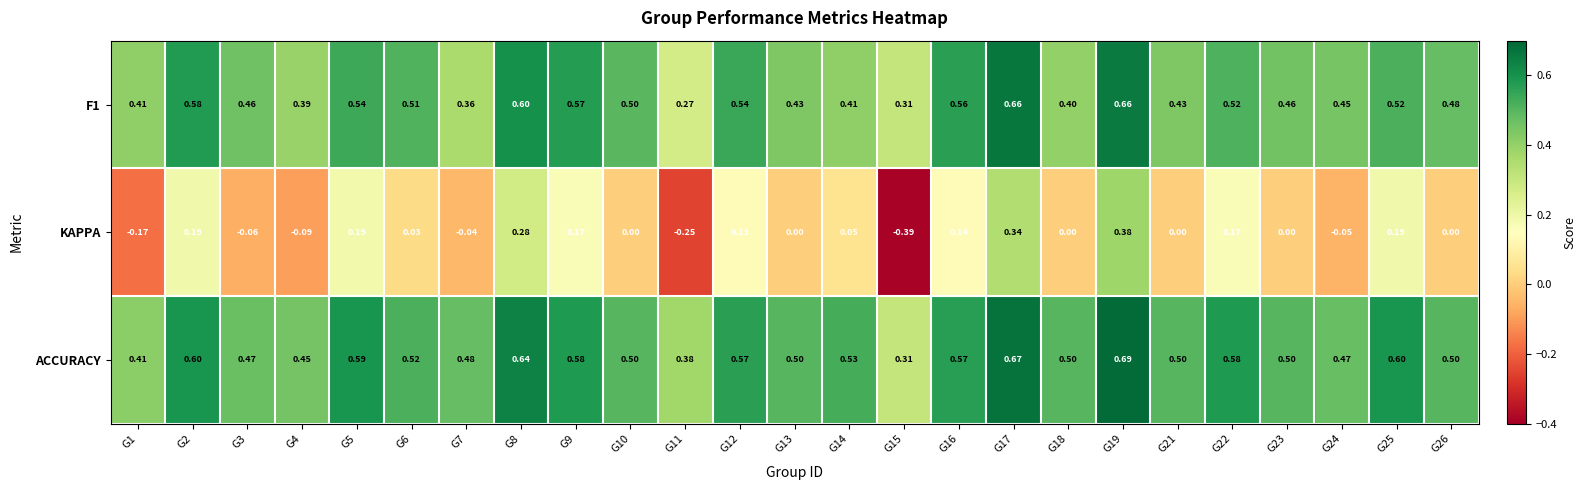

Is the value of F1 at G7 greater than the value of KAPPA at G23?

Yes